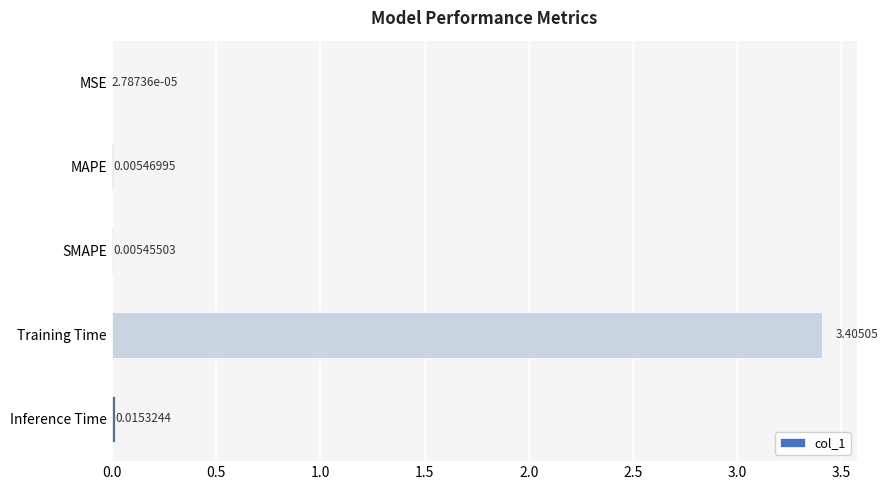

At which label is the value closest to 1?

Inference Time